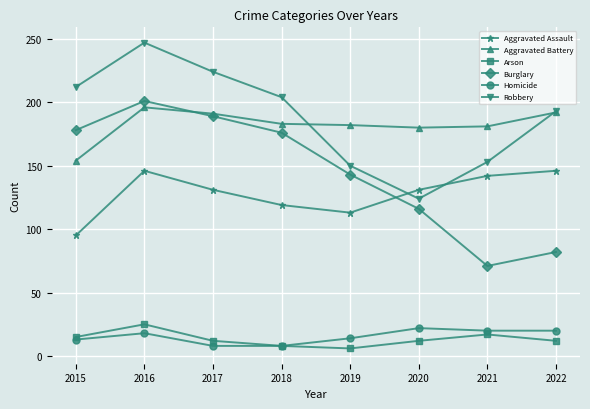

What is the value of the Robbery point at the 1st from the left?

212